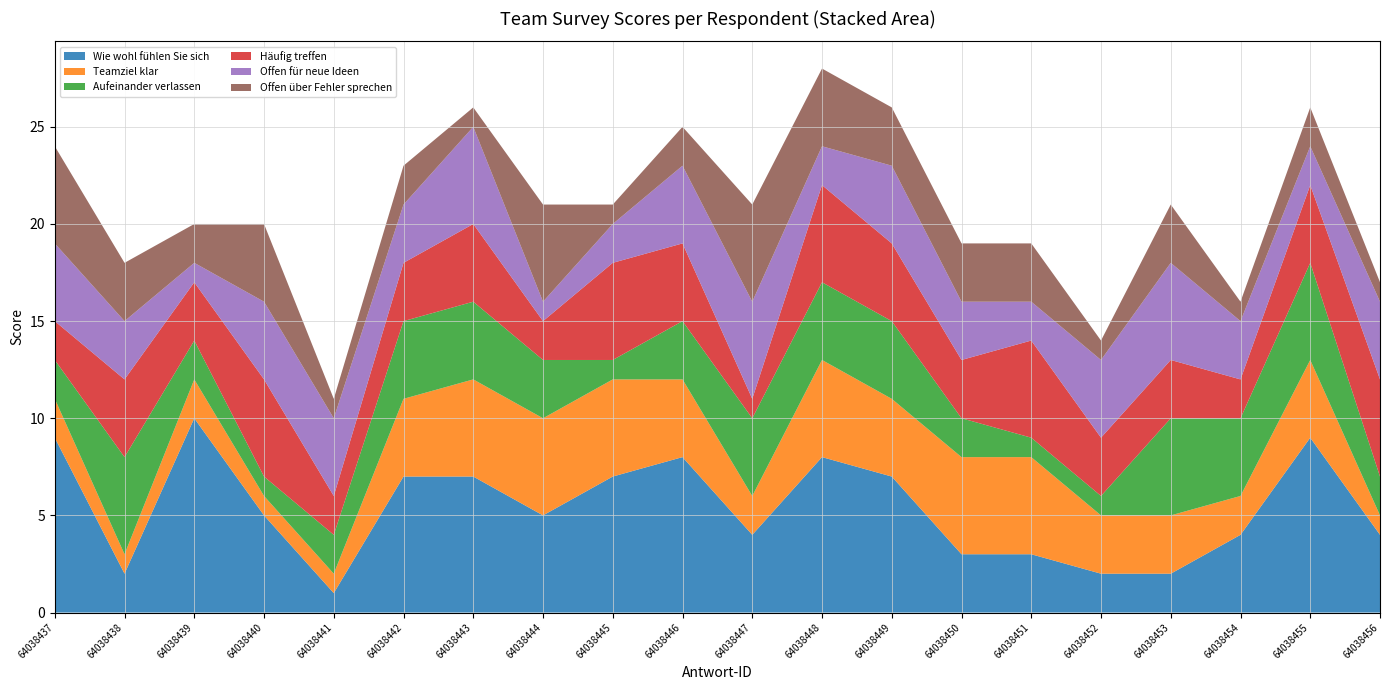

Reading right to left, extract all data points from this chart.

Wie wohl fühlen Sie sich: 64038456=4	64038455=9	64038454=4	64038453=2	64038452=2	64038451=3	64038450=3	64038449=7	64038448=8	64038447=4	64038446=8	64038445=7	64038444=5	64038443=7	64038442=7	64038441=1	64038440=5	64038439=10	64038438=2	64038437=9
Teamziel klar: 64038456=1	64038455=4	64038454=2	64038453=3	64038452=3	64038451=5	64038450=5	64038449=4	64038448=5	64038447=2	64038446=4	64038445=5	64038444=5	64038443=5	64038442=4	64038441=1	64038440=1	64038439=2	64038438=1	64038437=2
Aufeinander verlassen: 64038456=2	64038455=5	64038454=4	64038453=5	64038452=1	64038451=1	64038450=2	64038449=4	64038448=4	64038447=4	64038446=3	64038445=1	64038444=3	64038443=4	64038442=4	64038441=2	64038440=1	64038439=2	64038438=5	64038437=2
Häufig treffen: 64038456=5	64038455=4	64038454=2	64038453=3	64038452=3	64038451=5	64038450=3	64038449=4	64038448=5	64038447=1	64038446=4	64038445=5	64038444=2	64038443=4	64038442=3	64038441=2	64038440=5	64038439=3	64038438=4	64038437=2
Offen für neue Ideen: 64038456=4	64038455=2	64038454=3	64038453=5	64038452=4	64038451=2	64038450=3	64038449=4	64038448=2	64038447=5	64038446=4	64038445=2	64038444=1	64038443=5	64038442=3	64038441=4	64038440=4	64038439=1	64038438=3	64038437=4
Offen über Fehler sprechen: 64038456=1	64038455=2	64038454=1	64038453=3	64038452=1	64038451=3	64038450=3	64038449=3	64038448=4	64038447=5	64038446=2	64038445=1	64038444=5	64038443=1	64038442=2	64038441=1	64038440=4	64038439=2	64038438=3	64038437=5